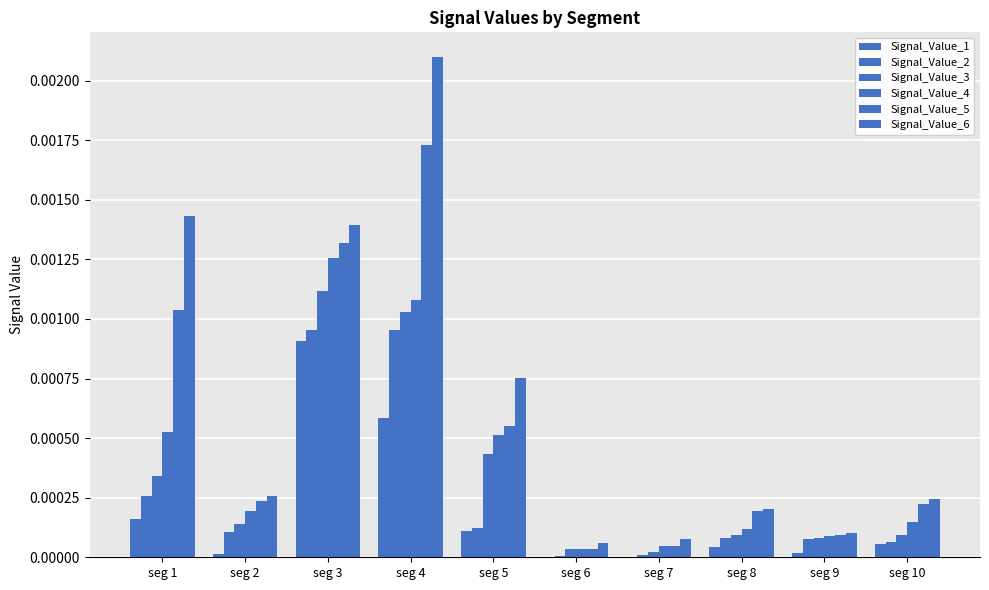

At which label does Signal_Value_1 reach its minimum?

seg 7